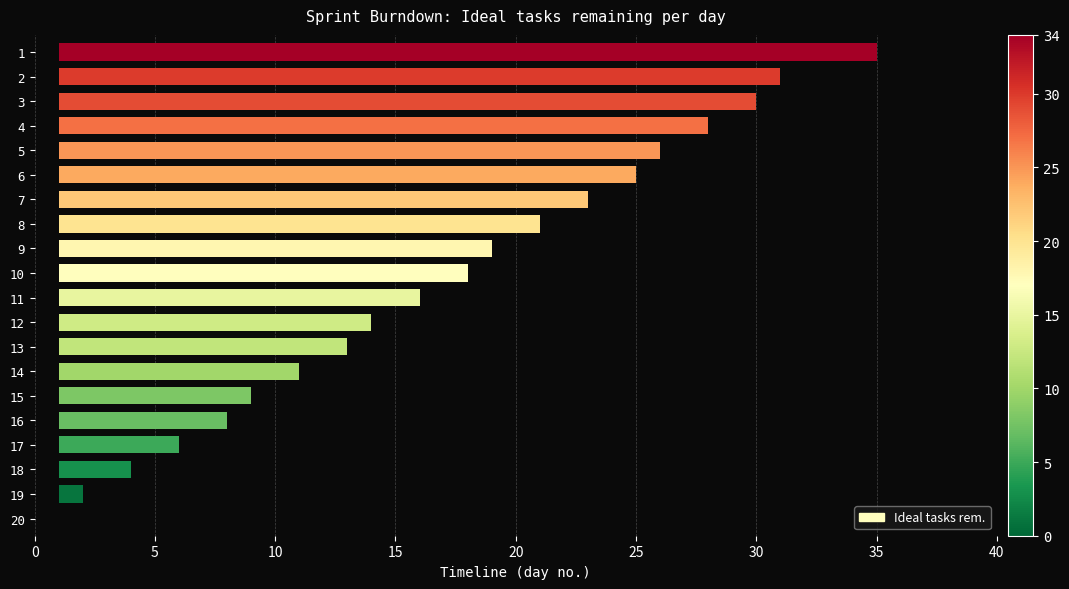

Between 19 and 2, which is larger?

2